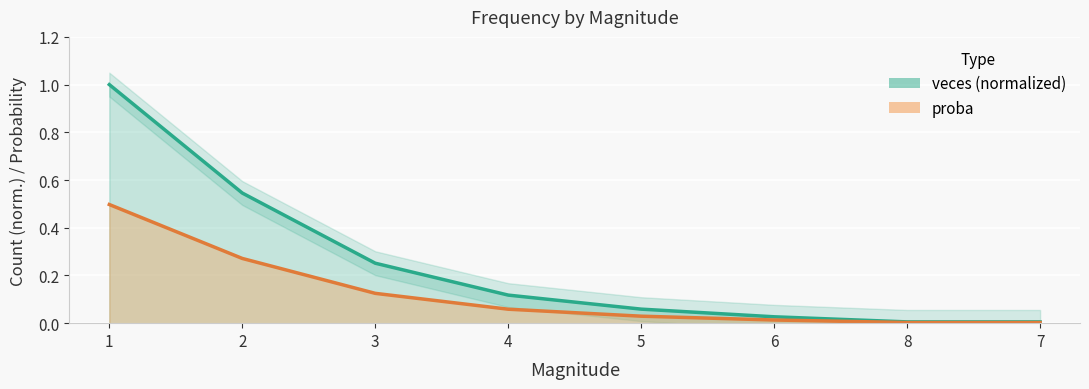

True or false: proba and veces cross at least once.

False